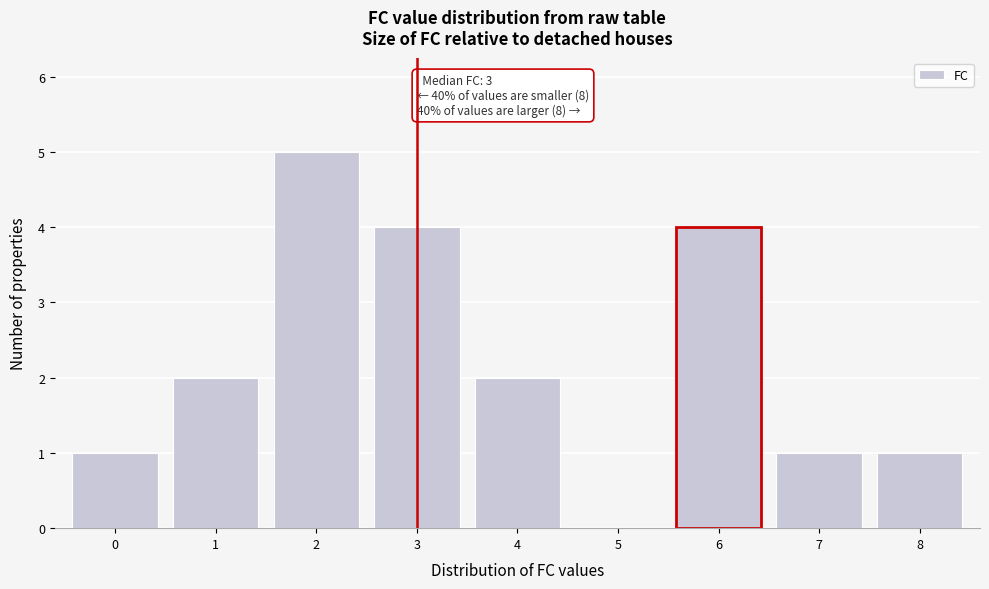

Reading right to left, list all the values displayed in this chart.

8=1	7=1	6=4	5=0	4=2	3=4	2=5	1=2	0=1